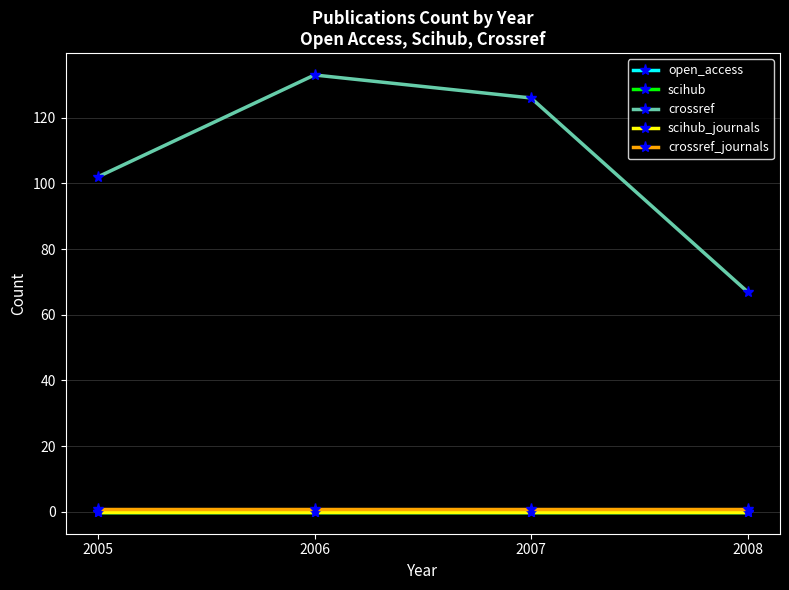

True or false: crossref_journals and crossref cross at least once.

False